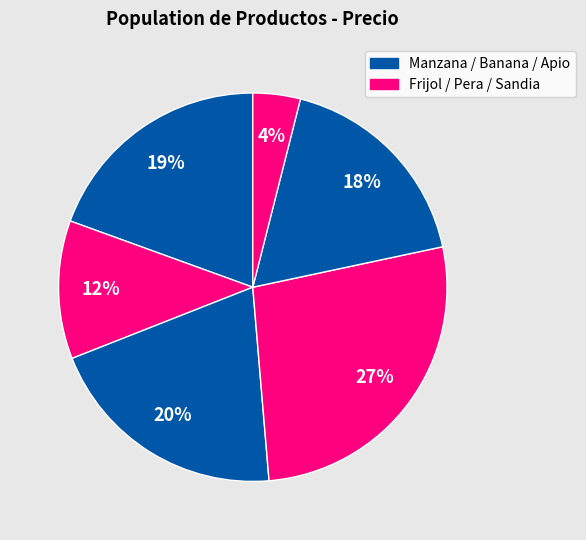

How many slices are in this pie chart?

6